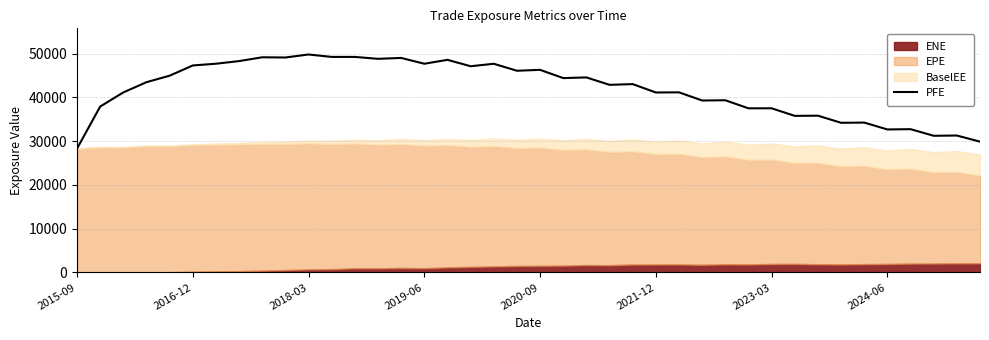

What is the highest value of the PFE series?

49800.1